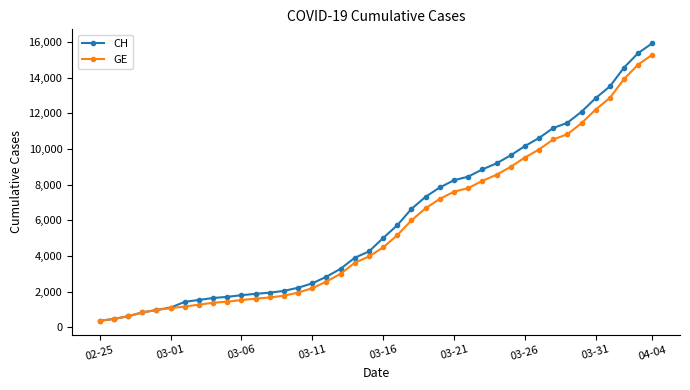

Which series has the widest spread of values?

CH